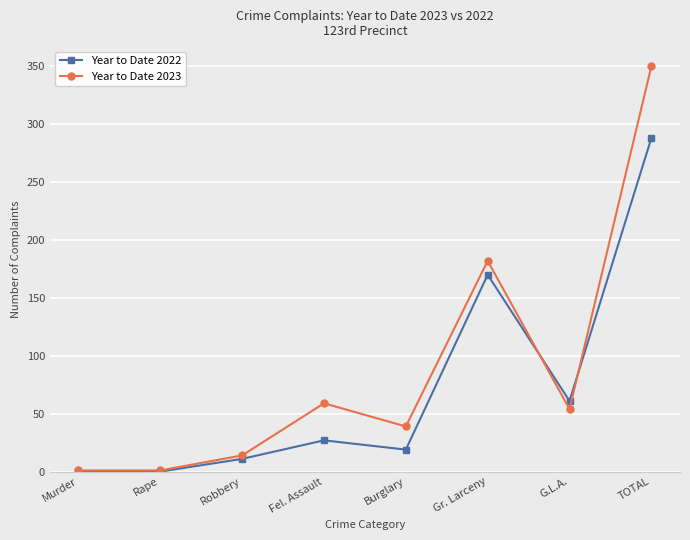

Between Fel. Assault and G.L.A., which series saw the biggest shift?

Year to Date 2022